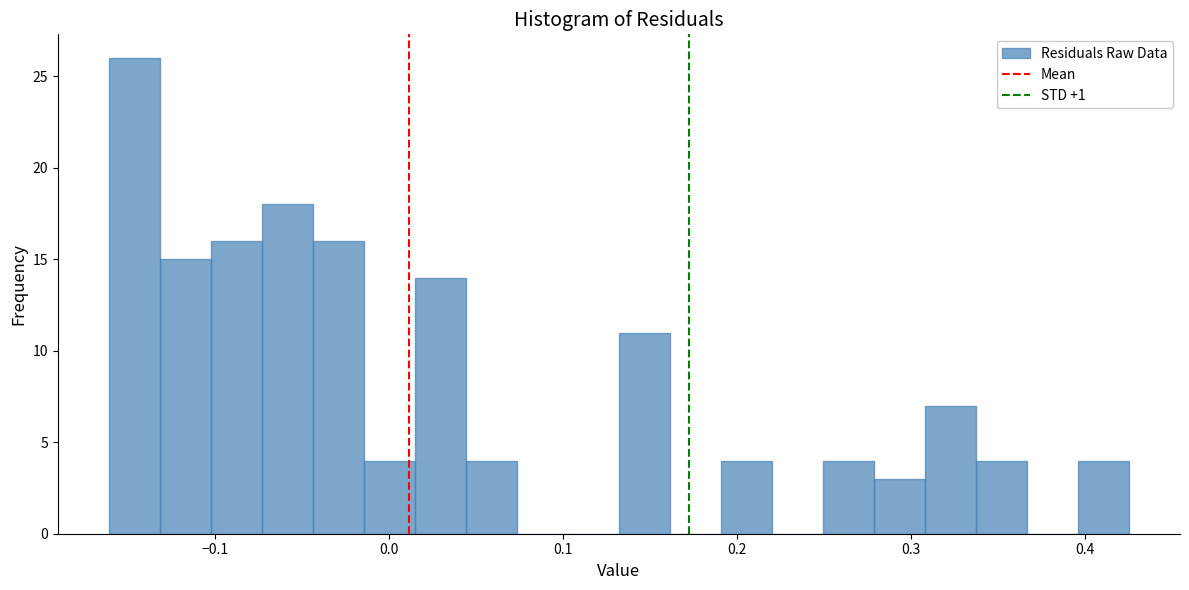

Read against the x-axis, roughly where is the centre of the tallest bar?

-0.15